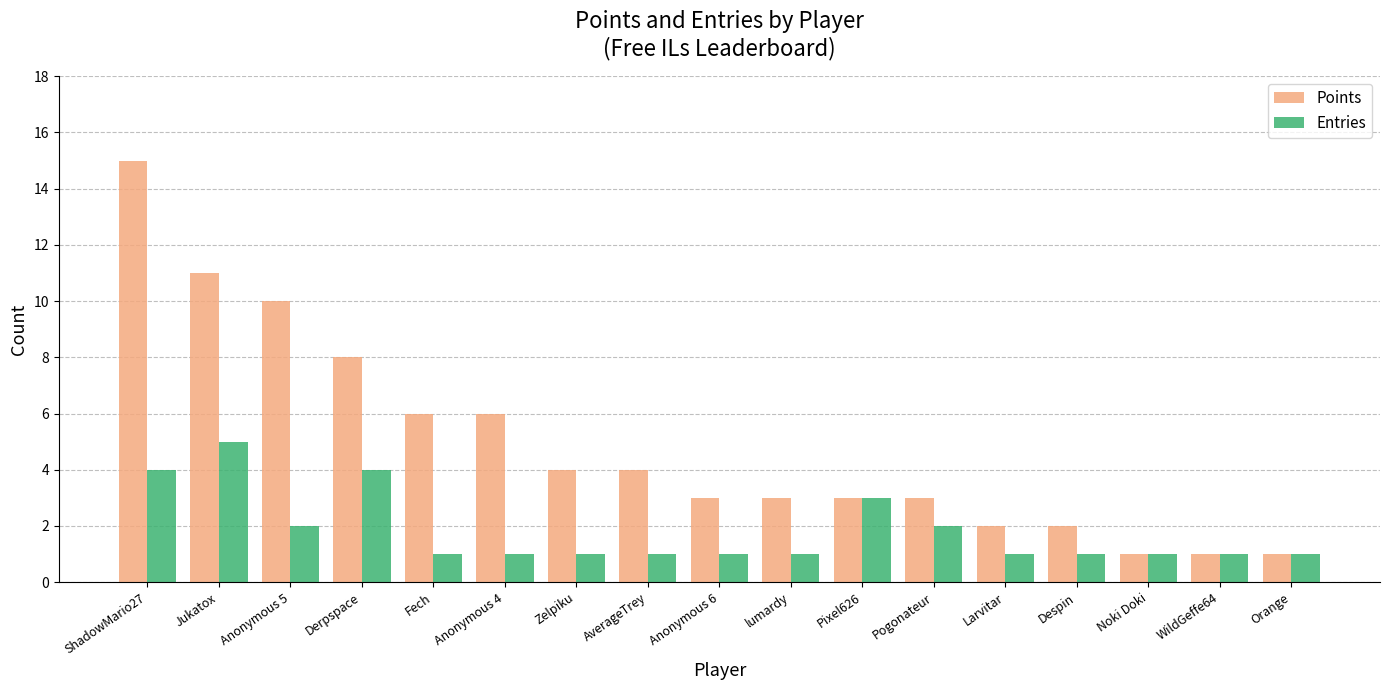

What is the difference between the Entries values at Anonymous 6 and Derpspace?

3